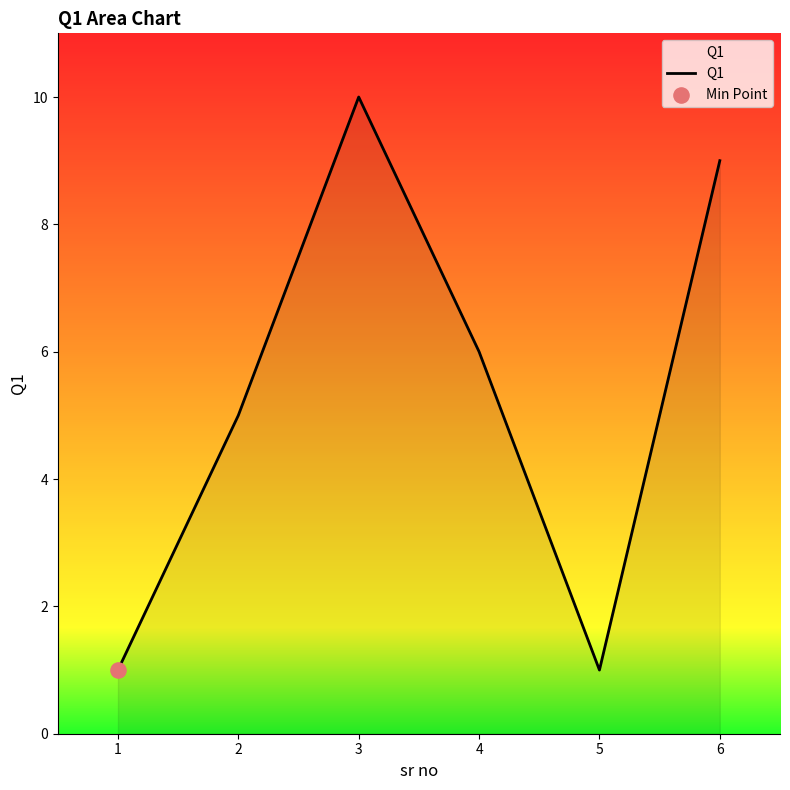

Which has a higher value, 5 or 3?

3